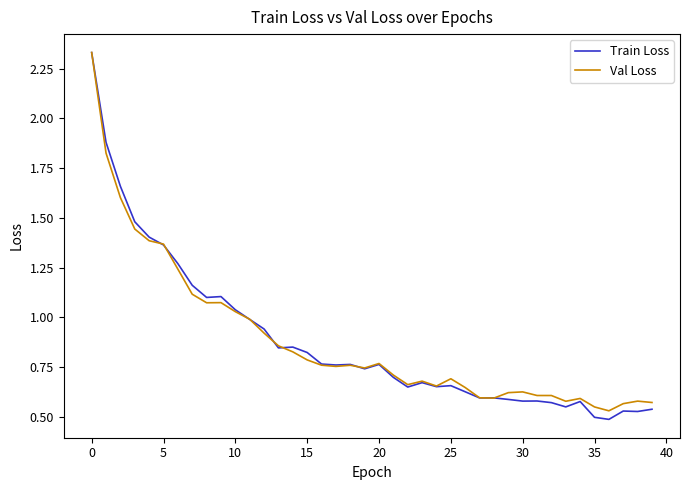

How many lines are shown in the chart?

2